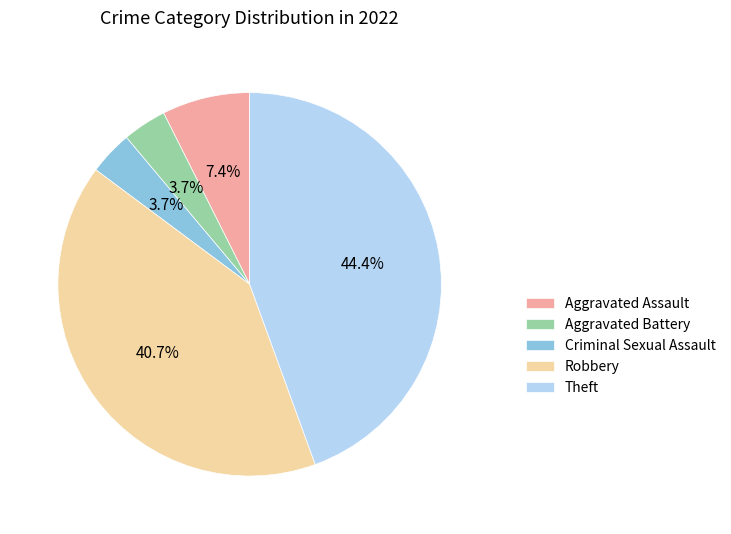

How many slices are in this pie chart?

5